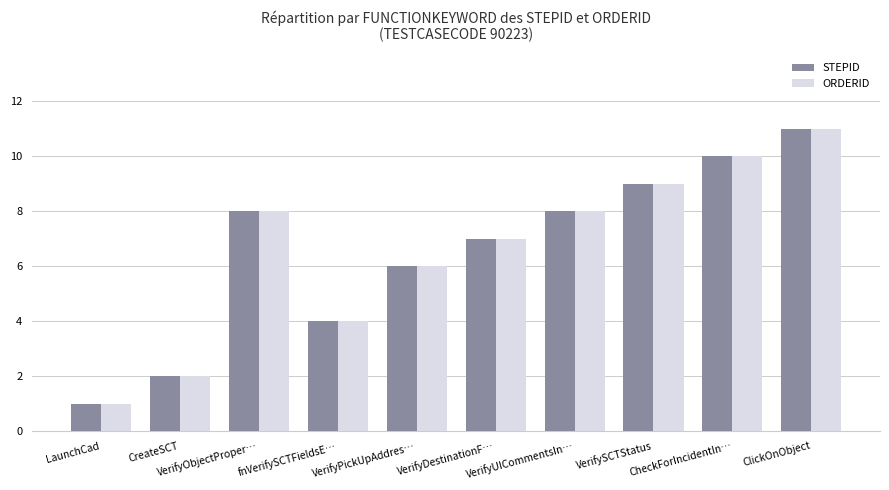

What is the difference between the maximum and minimum values in the STEPID series?

10